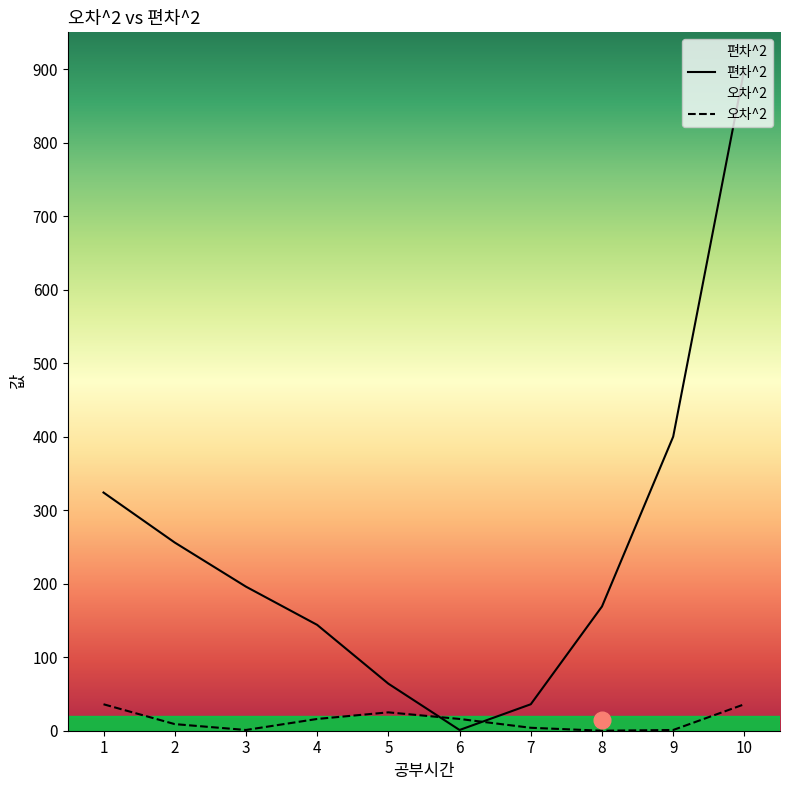

Where is 편차^2 nearest to the value 450?

9